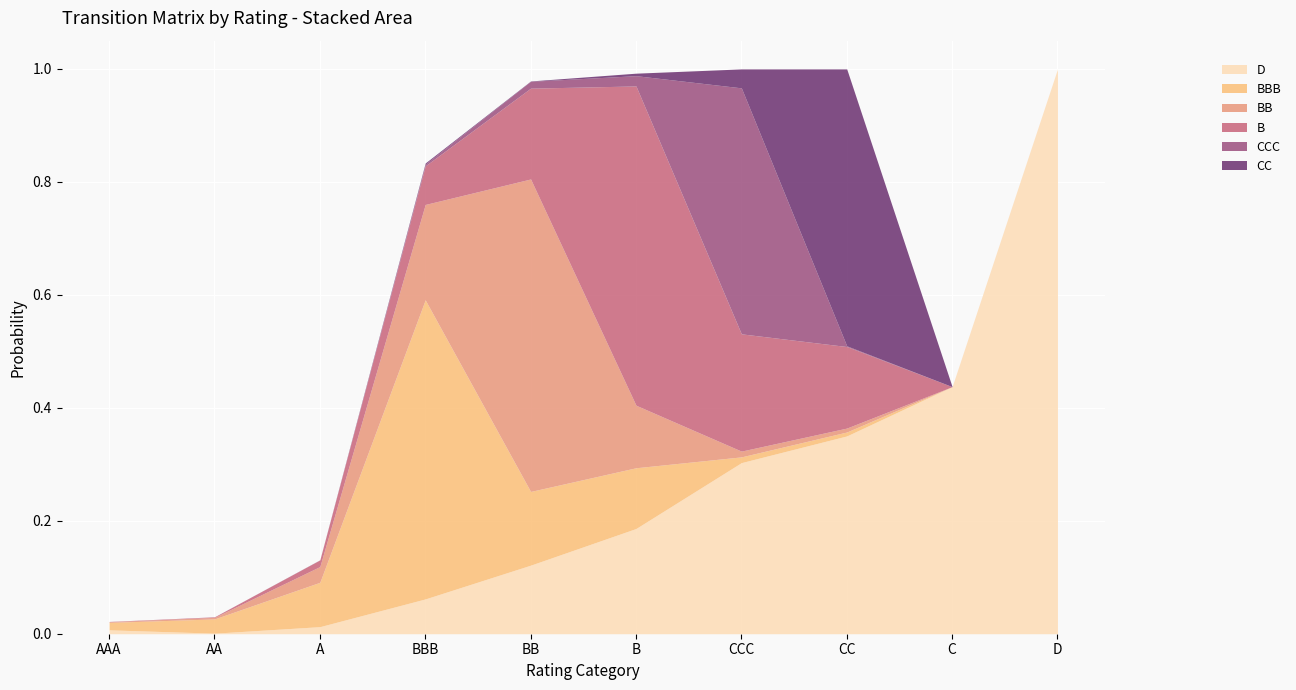

Which series has the largest total across all categories?

D